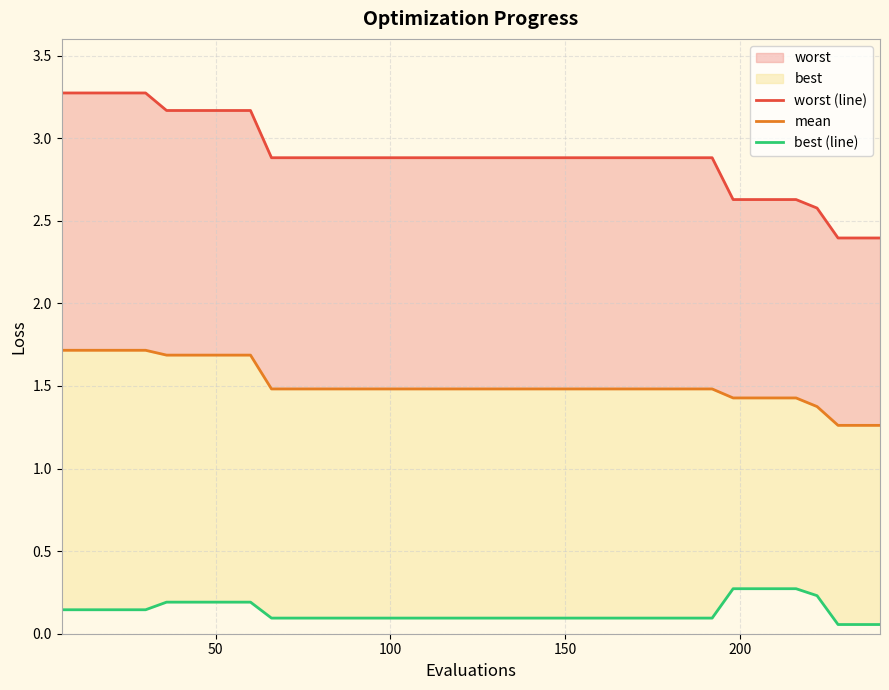

Reading right to left, transcribe all the data shown in this chart.

worst (line): 2.4	2.4	2.4	2.6	2.6	2.6	2.6	2.6	2.9	2.9	2.9	2.9	2.9	2.9	2.9	2.9	2.9	2.9	2.9	2.9	2.9	2.9	2.9	2.9	2.9	2.9	2.9	2.9	2.9	2.9	3.2	3.2	3.2	3.2	3.2	3.3	3.3	3.3	3.3	3.3
mean: 1.3	1.3	1.3	1.4	1.4	1.4	1.4	1.4	1.5	1.5	1.5	1.5	1.5	1.5	1.5	1.5	1.5	1.5	1.5	1.5	1.5	1.5	1.5	1.5	1.5	1.5	1.5	1.5	1.5	1.5	1.7	1.7	1.7	1.7	1.7	1.7	1.7	1.7	1.7	1.7
best (line): 0.1	0.1	0.1	0.2	0.3	0.3	0.3	0.3	0.1	0.1	0.1	0.1	0.1	0.1	0.1	0.1	0.1	0.1	0.1	0.1	0.1	0.1	0.1	0.1	0.1	0.1	0.1	0.1	0.1	0.1	0.2	0.2	0.2	0.2	0.2	0.1	0.1	0.1	0.1	0.1